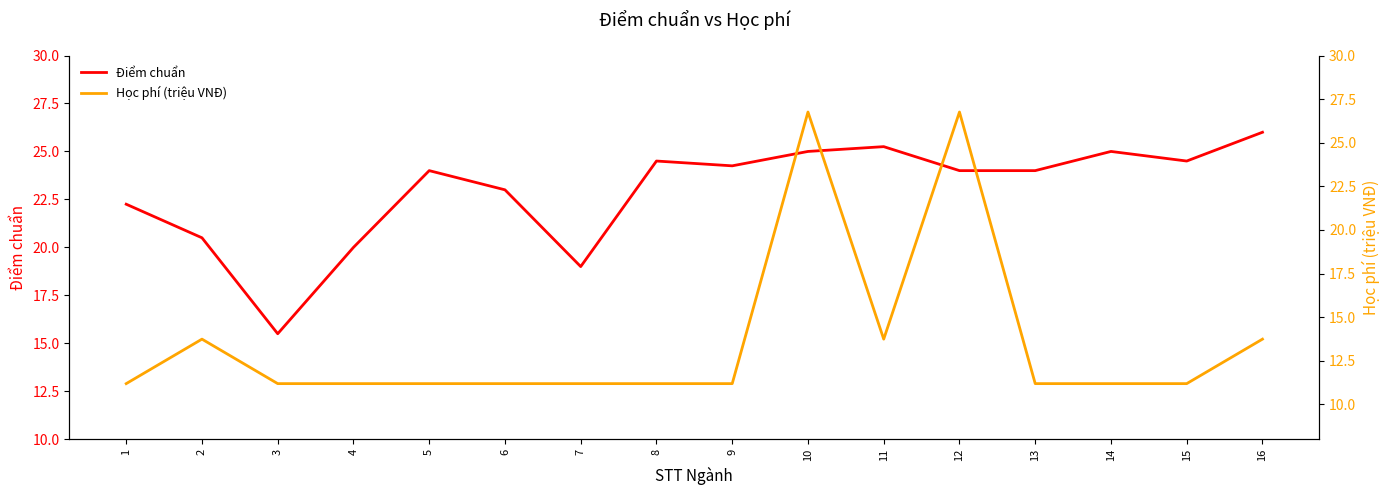

Reading right to left, what are all the values shown in this chart?

Điểm chuẩn: 26.0	24.5	25.0	24.0	24.0	25.2	25.0	24.2	24.5	19.0	23.0	24.0	20.0	15.5	20.5	22.2
Học phí (triệu VNĐ): 13.7	11.2	11.2	11.2	26.8	13.7	26.8	11.2	11.2	11.2	11.2	11.2	11.2	11.2	13.7	11.2